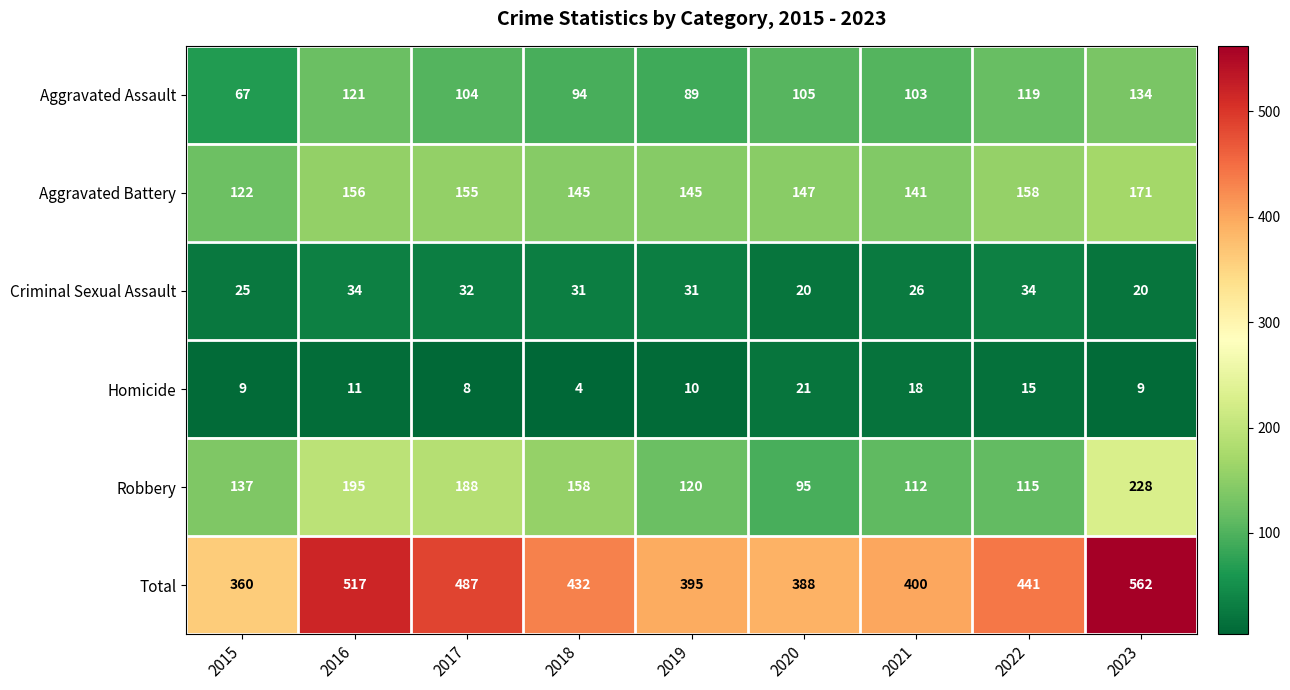

What is the minimum value shown in the chart?

4